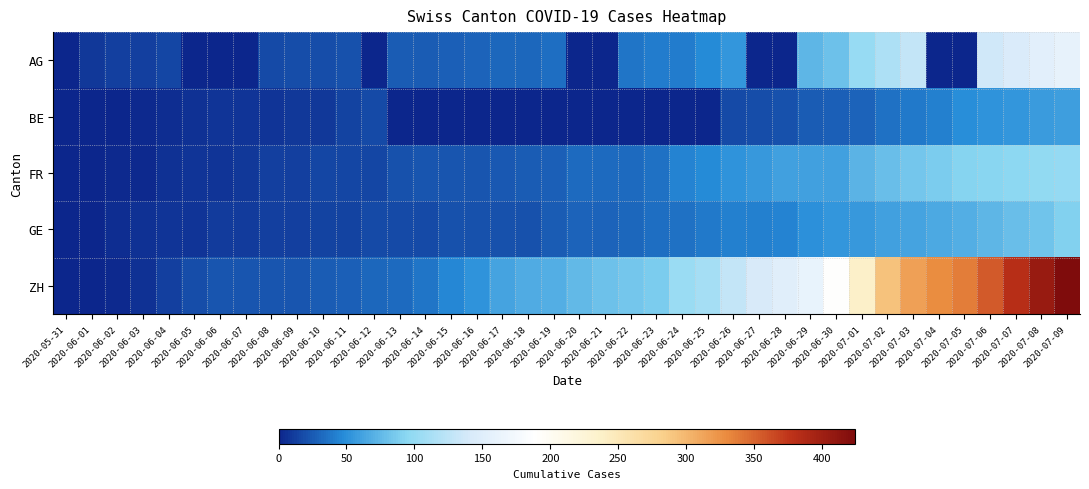

Reading left to right, transcribe all the data shown in this chart.

AG: 2020-05-31=0	2020-06-01=9	2020-06-02=12	2020-06-03=12	2020-06-04=15	2020-06-05=0	2020-06-06=0	2020-06-07=0	2020-06-08=17	2020-06-09=19	2020-06-10=19	2020-06-11=21	2020-06-12=0	2020-06-13=25	2020-06-14=26	2020-06-15=28	2020-06-16=29	2020-06-17=30	2020-06-18=30	2020-06-19=34	2020-06-20=0	2020-06-21=0	2020-06-22=38	2020-06-23=40	2020-06-24=40	2020-06-25=47	2020-06-26=53	2020-06-27=0	2020-06-28=0	2020-06-29=73	2020-06-30=81	2020-07-01=102	2020-07-02=115	2020-07-03=128	2020-07-04=0	2020-07-05=0	2020-07-06=137	2020-07-07=144	2020-07-08=153	2020-07-09=160
BE: 2020-05-31=0	2020-06-01=0	2020-06-02=1	2020-06-03=2	2020-06-04=4	2020-06-05=6	2020-06-06=8	2020-06-07=8	2020-06-08=8	2020-06-09=9	2020-06-10=9	2020-06-11=14	2020-06-12=17	2020-06-13=0	2020-06-14=0	2020-06-15=0	2020-06-16=0	2020-06-17=0	2020-06-18=0	2020-06-19=0	2020-06-20=0	2020-06-21=0	2020-06-22=0	2020-06-23=0	2020-06-24=0	2020-06-25=0	2020-06-26=18	2020-06-27=19	2020-06-28=21	2020-06-29=25	2020-06-30=27	2020-07-01=29	2020-07-02=35	2020-07-03=39	2020-07-04=43	2020-07-05=49	2020-07-06=52	2020-07-07=53	2020-07-08=57	2020-07-09=59
FR: 2020-05-31=0	2020-06-01=0	2020-06-02=2	2020-06-03=3	2020-06-04=5	2020-06-05=7	2020-06-06=7	2020-06-07=9	2020-06-08=13	2020-06-09=13	2020-06-10=15	2020-06-11=16	2020-06-12=16	2020-06-13=20	2020-06-14=22	2020-06-15=22	2020-06-16=23	2020-06-17=24	2020-06-18=26	2020-06-19=27	2020-06-20=32	2020-06-21=32	2020-06-22=32	2020-06-23=36	2020-06-24=44	2020-06-25=47	2020-06-26=52	2020-06-27=56	2020-06-28=61	2020-06-29=61	2020-06-30=61	2020-07-01=72	2020-07-02=79	2020-07-03=84	2020-07-04=87	2020-07-05=92	2020-07-06=94	2020-07-07=96	2020-07-08=99	2020-07-09=100
GE: 2020-05-31=0	2020-06-01=1	2020-06-02=4	2020-06-03=6	2020-06-04=7	2020-06-05=8	2020-06-06=11	2020-06-07=11	2020-06-08=12	2020-06-09=12	2020-06-10=14	2020-06-11=14	2020-06-12=18	2020-06-13=18	2020-06-14=18	2020-06-15=20	2020-06-16=20	2020-06-17=21	2020-06-18=21	2020-06-19=25	2020-06-20=29	2020-06-21=29	2020-06-22=30	2020-06-23=34	2020-06-24=36	2020-06-25=39	2020-06-26=43	2020-06-27=43	2020-06-28=44	2020-06-29=50	2020-06-30=54	2020-07-01=55	2020-07-02=60	2020-07-03=62	2020-07-04=66	2020-07-05=68	2020-07-06=74	2020-07-07=78	2020-07-08=82	2020-07-09=90
ZH: 2020-05-31=0	2020-06-01=0	2020-06-02=2	2020-06-03=5	2020-06-04=13	2020-06-05=19	2020-06-06=23	2020-06-07=23	2020-06-08=23	2020-06-09=23	2020-06-10=26	2020-06-11=28	2020-06-12=30	2020-06-13=33	2020-06-14=38	2020-06-15=45	2020-06-16=52	2020-06-17=62	2020-06-18=67	2020-06-19=68	2020-06-20=75	2020-06-21=80	2020-06-22=83	2020-06-23=87	2020-06-24=103	2020-06-25=110	2020-06-26=129	2020-06-27=141	2020-06-28=152	2020-06-29=161	2020-06-30=189	2020-07-01=237	2020-07-02=293	2020-07-03=316	2020-07-04=329	2020-07-05=337	2020-07-06=356	2020-07-07=382	2020-07-08=405	2020-07-09=424